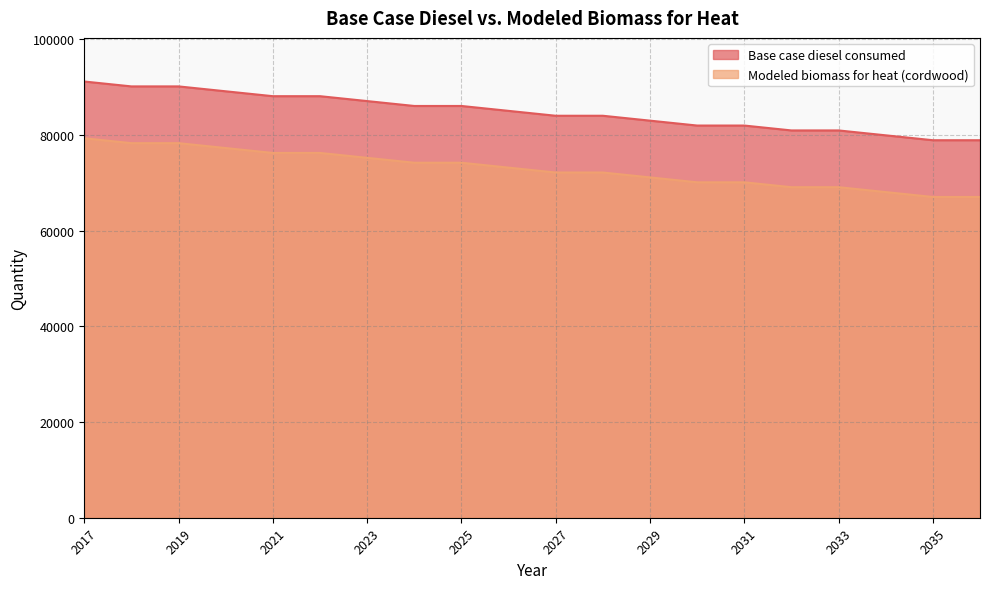

Rank the series at 2027 from lowest to highest value.

Modeled biomass for heat (cordwood), Base case diesel consumed